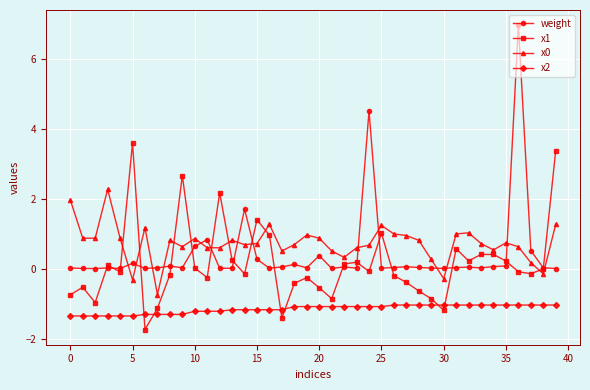

True or false: x1 has more than 1 interior local peaks.

True